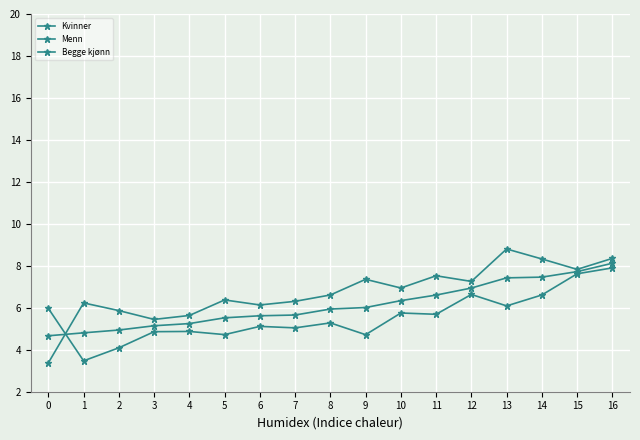

Does the chart have visible grid lines?

Yes